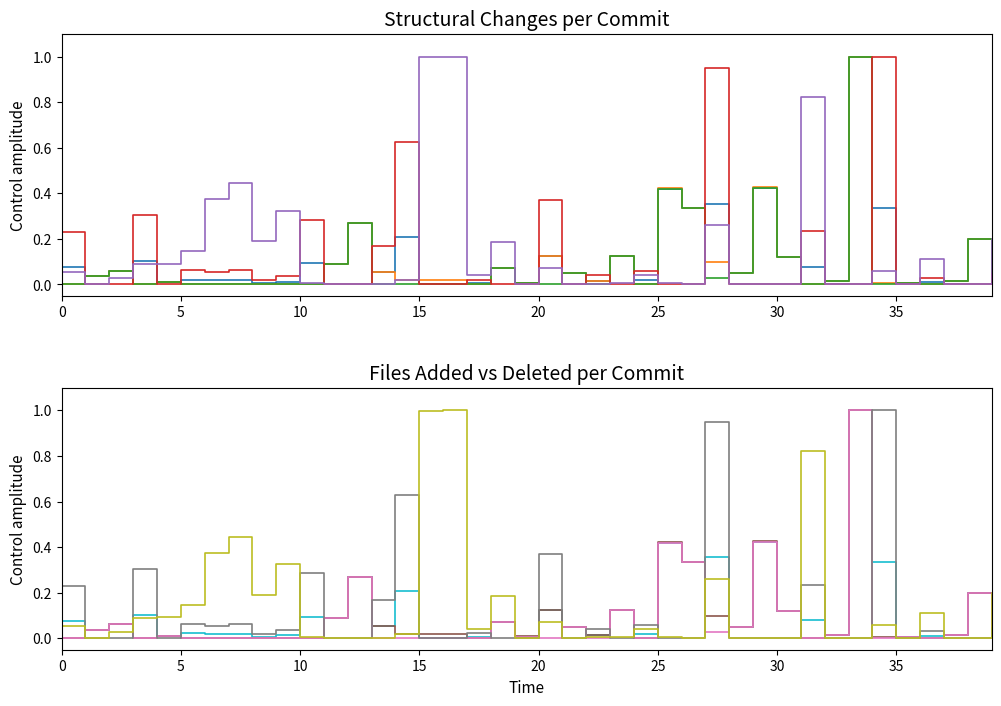

At how many categories does at least one series exceed 0?

40